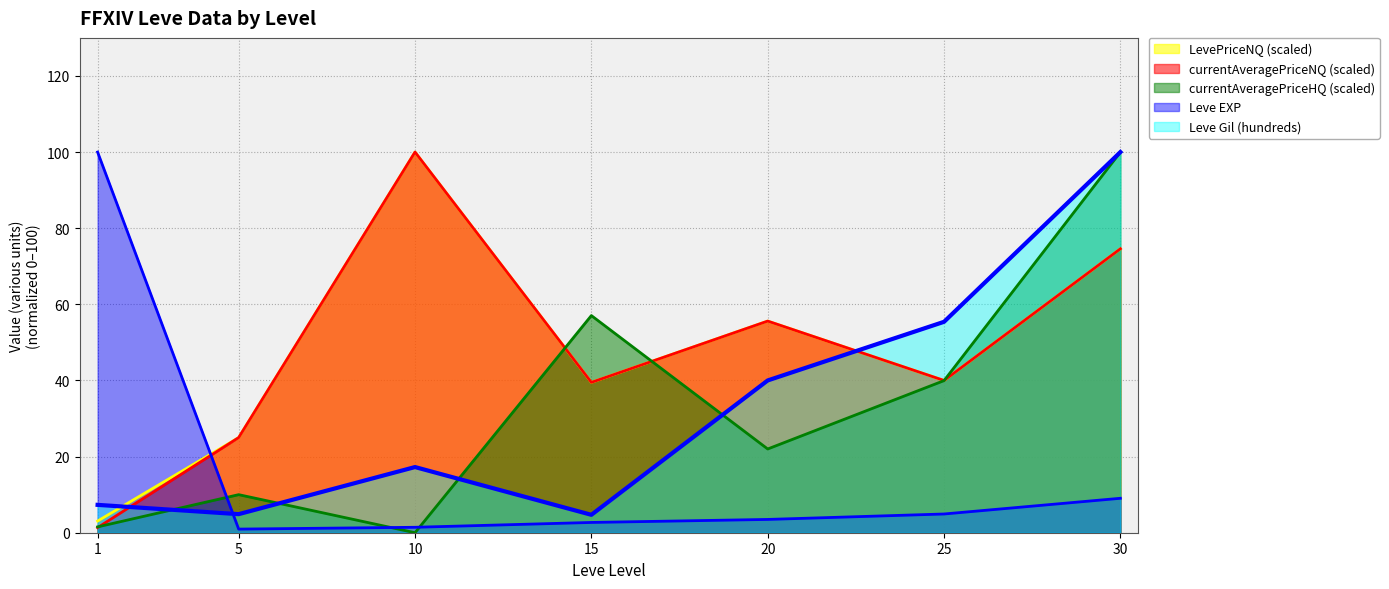

What is the difference between the currentAveragePriceHQ (scaled) values at 20 and 1?

20.5